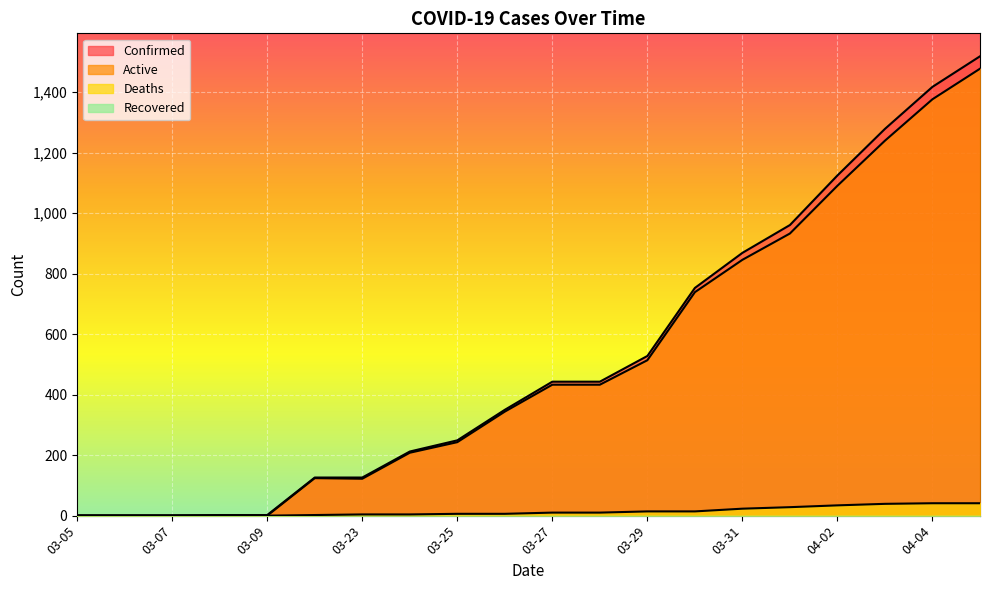

Reading right to left, extract all data points from this chart.

Confirmed: 1519	1418	1279	1125	961	869	753	528	443	443	350	249	212	126	126	2	2	1	1	1
Active: 1478	1377	1240	1091	933	846	739	514	433	433	344	243	208	122	124	0	0	0	0	0
Deaths: 41	41	39	34	28	23	14	14	10	10	6	6	4	4	2	0	0	0	0	0